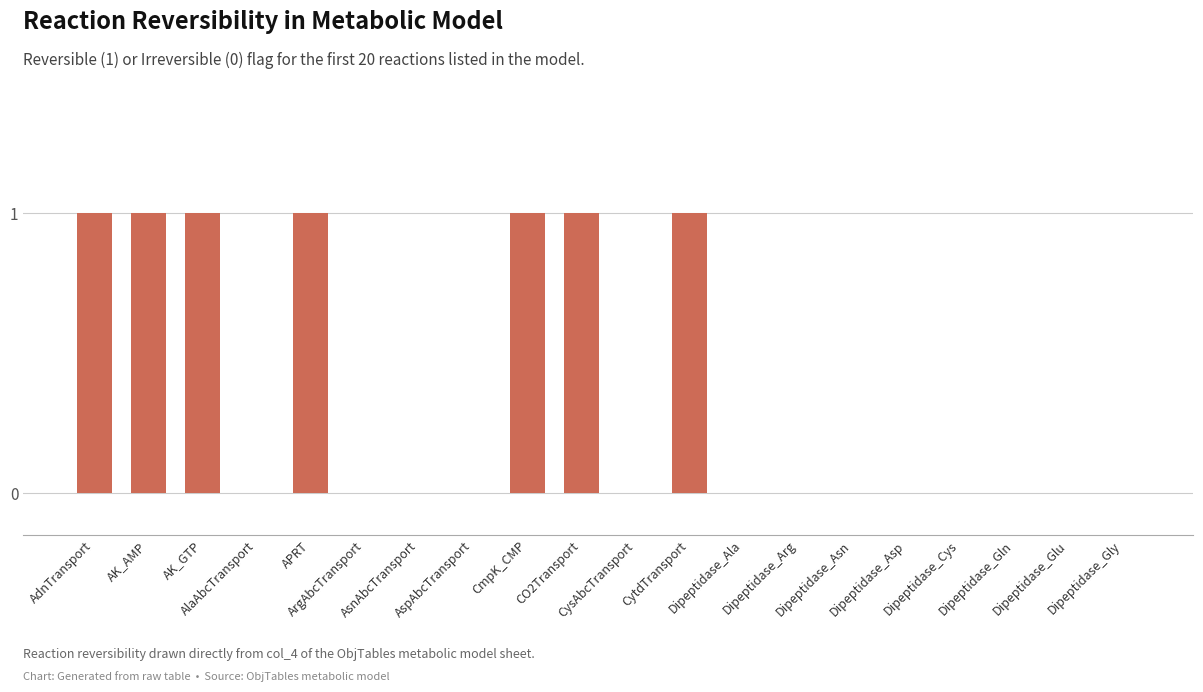

What is the sum of all values?

7